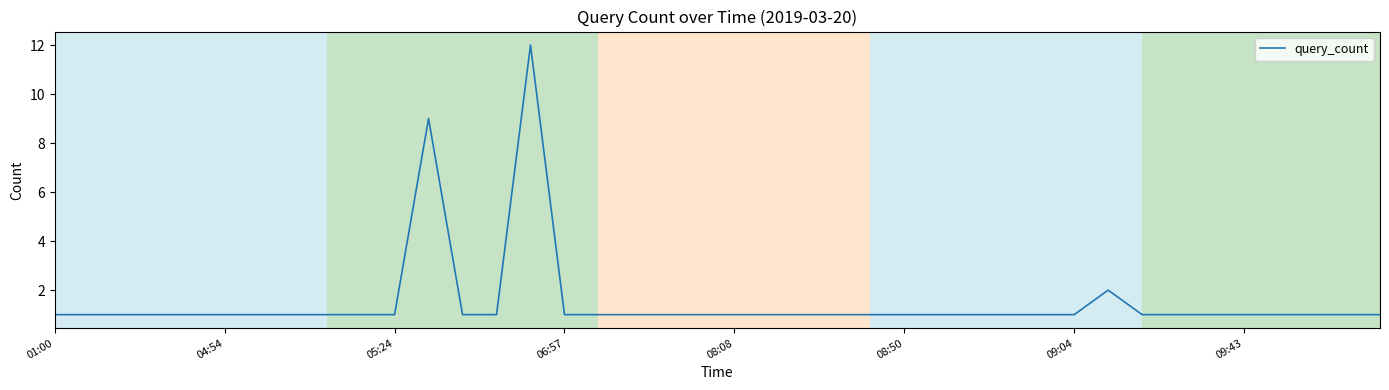

Is it true that the value at 09:43 is 2?

False